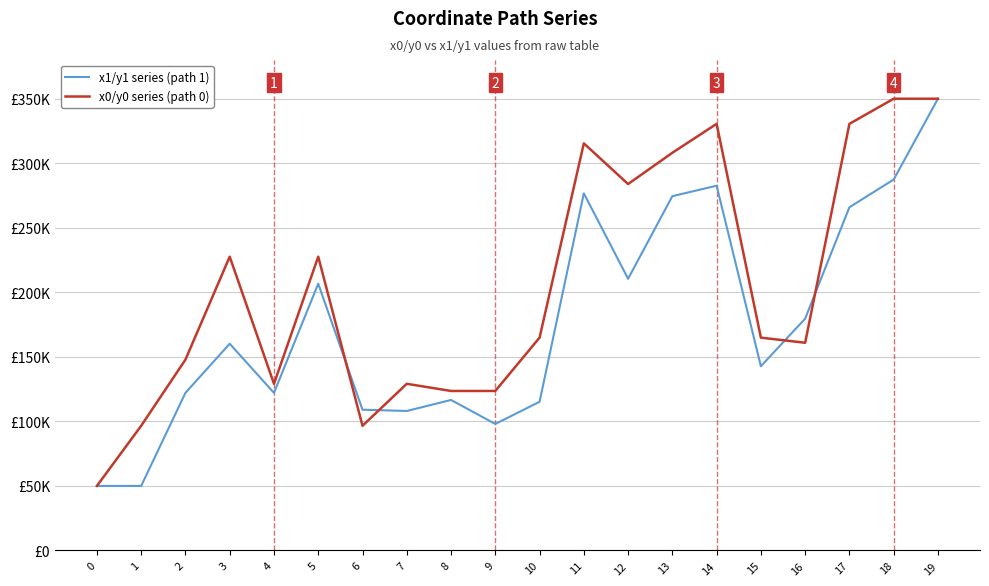

Which series changed the most between 6 and 14?

x0/y0 series (path 0)